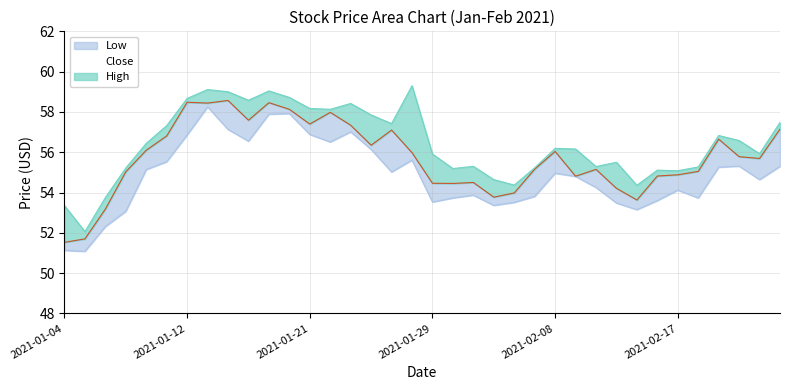

What is the sum of all High values?

2031.0